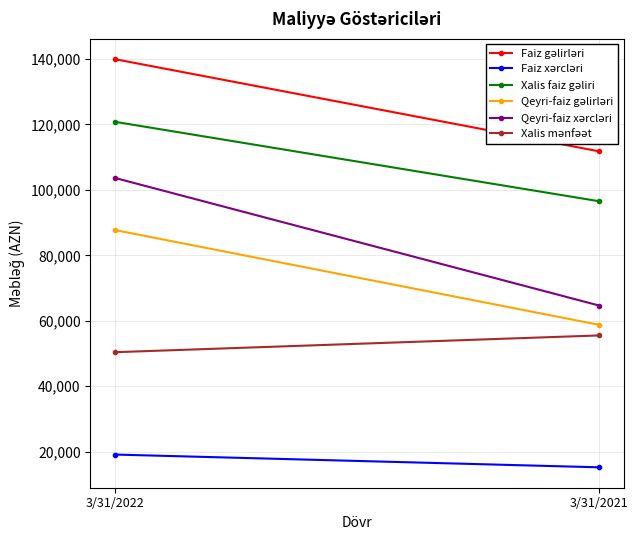

Reading left to right, extract all data points from this chart.

Faiz gəlirləri: 3/31/2022=139950	3/31/2021=111764
Faiz xərcləri: 3/31/2022=19137	3/31/2021=15239
Xalis faiz gəliri: 3/31/2022=120813	3/31/2021=96525
Qeyri-faiz gəlirləri: 3/31/2022=87744	3/31/2021=58762
Qeyri-faiz xərcləri: 3/31/2022=103671	3/31/2021=64649
Xalis mənfəət: 3/31/2022=50405	3/31/2021=55535